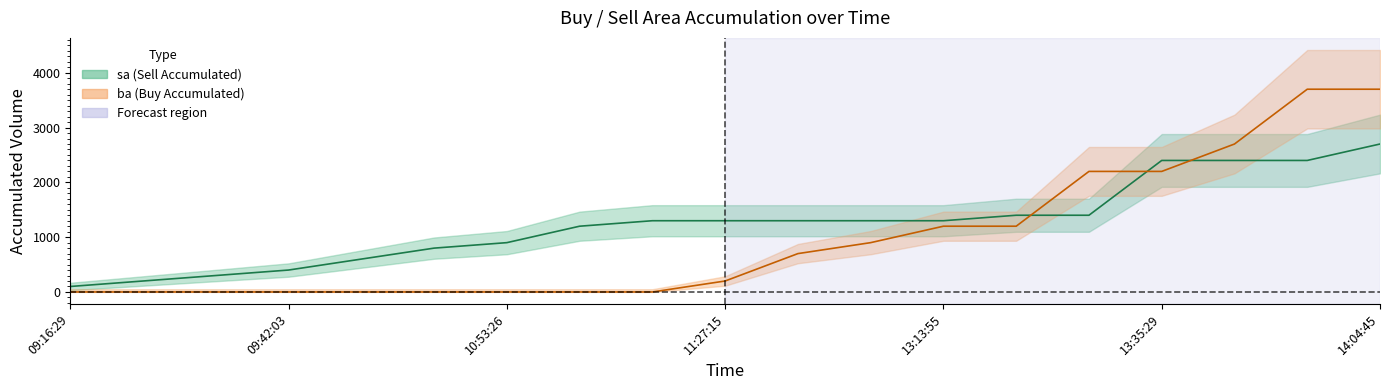

Rank the series by their average value, from lowest to highest.

ba_mid, sa_mid